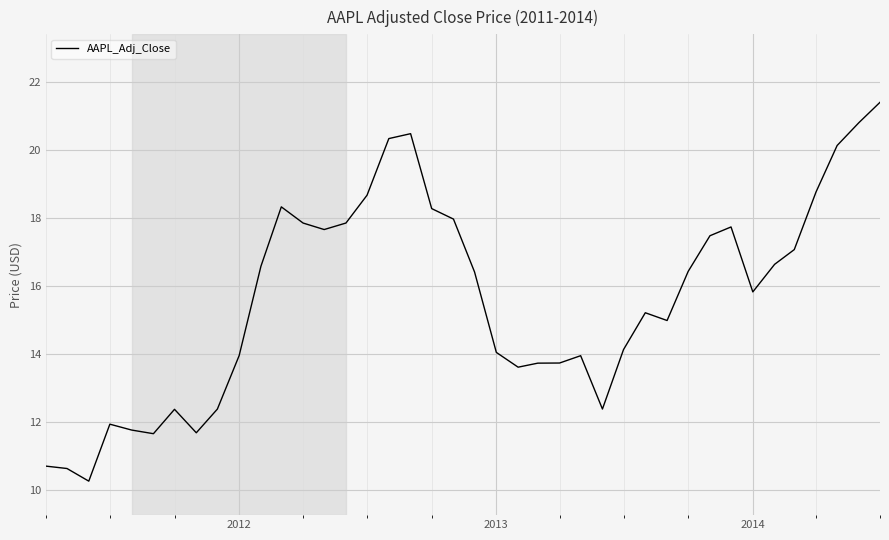

What is the sum of all values?

626.1